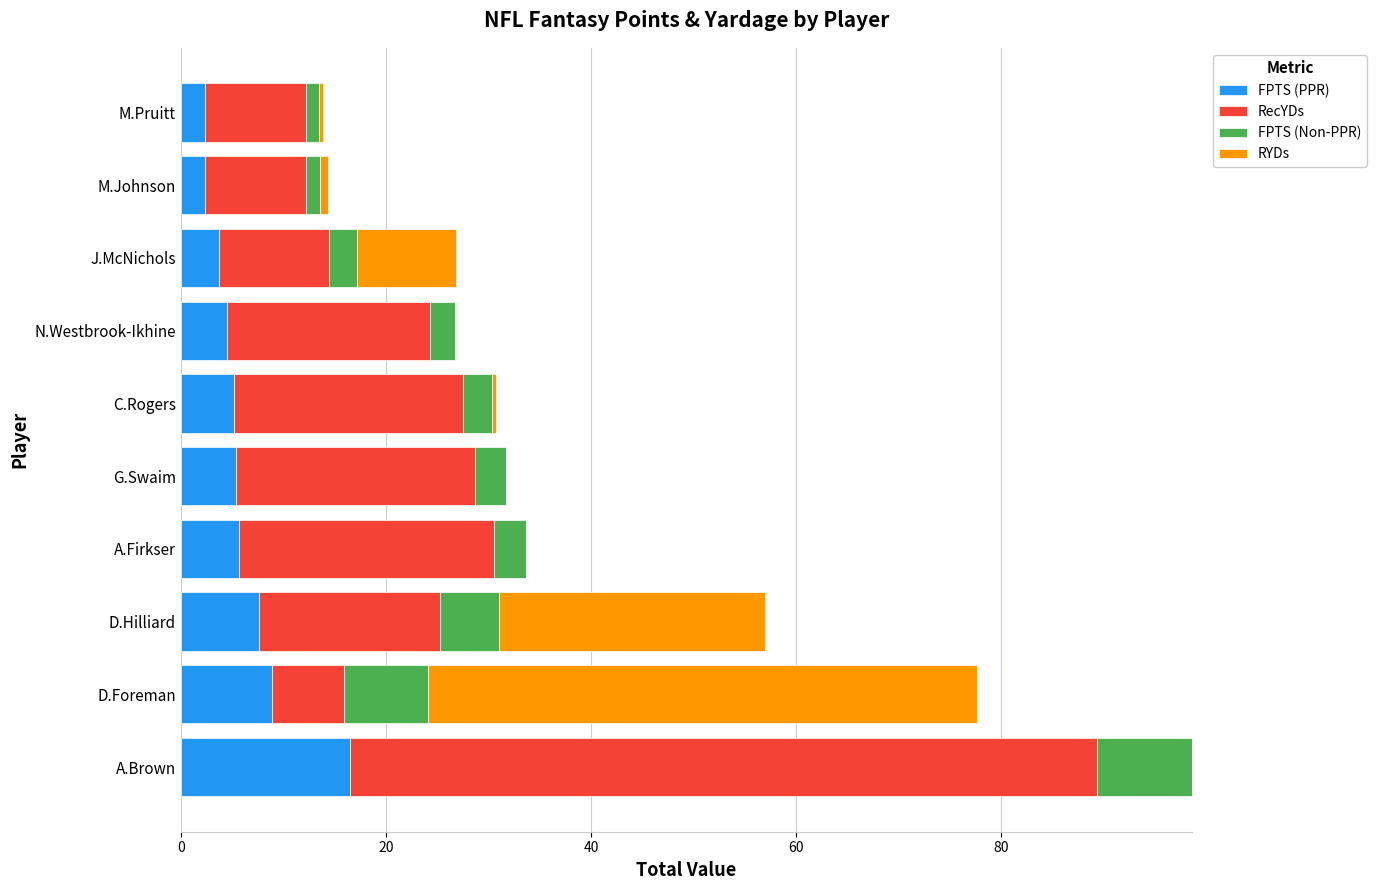

What is the maximum value for FPTS (PPR)?

16.5